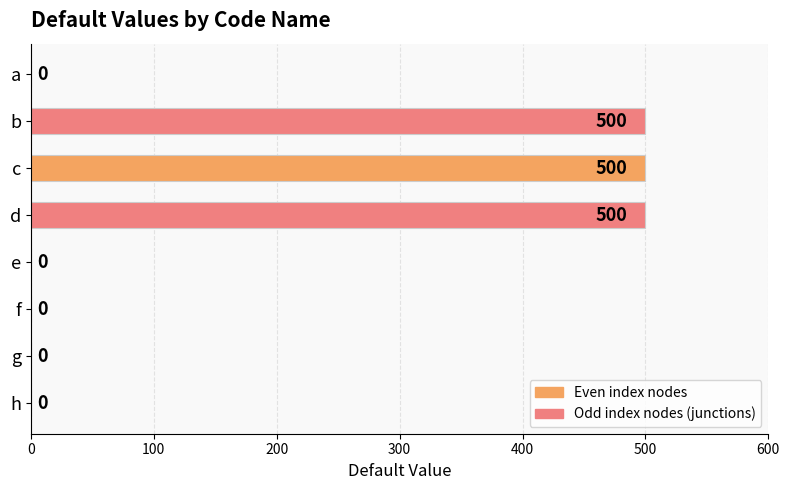

What is the maximum value shown in the chart?

500